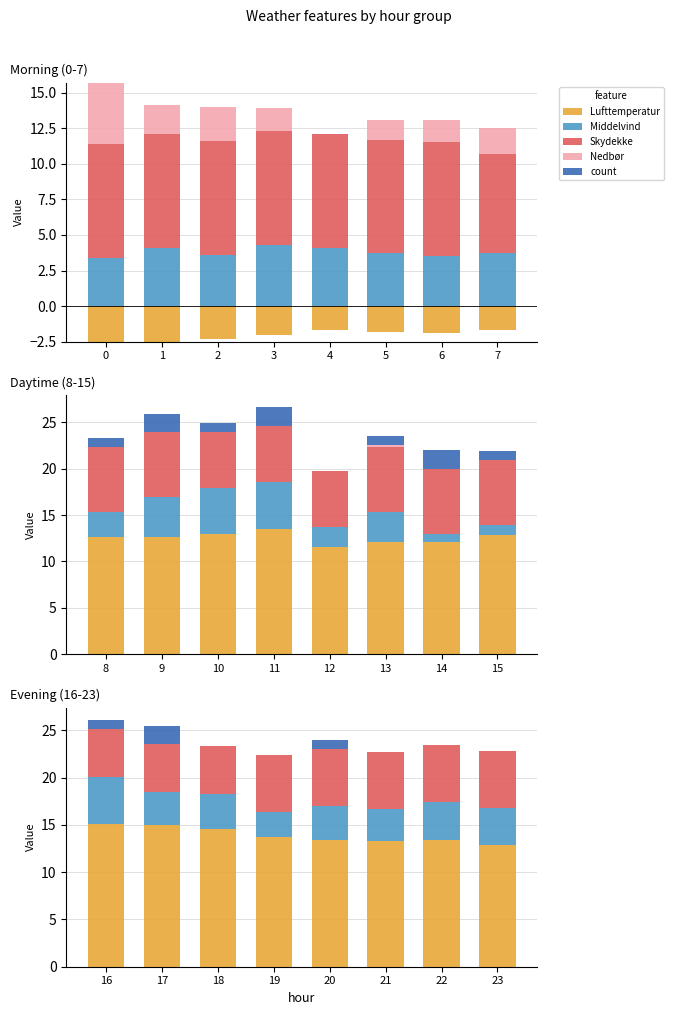

What is the value of the Middelvind bar at the 1st from the left?

5.0